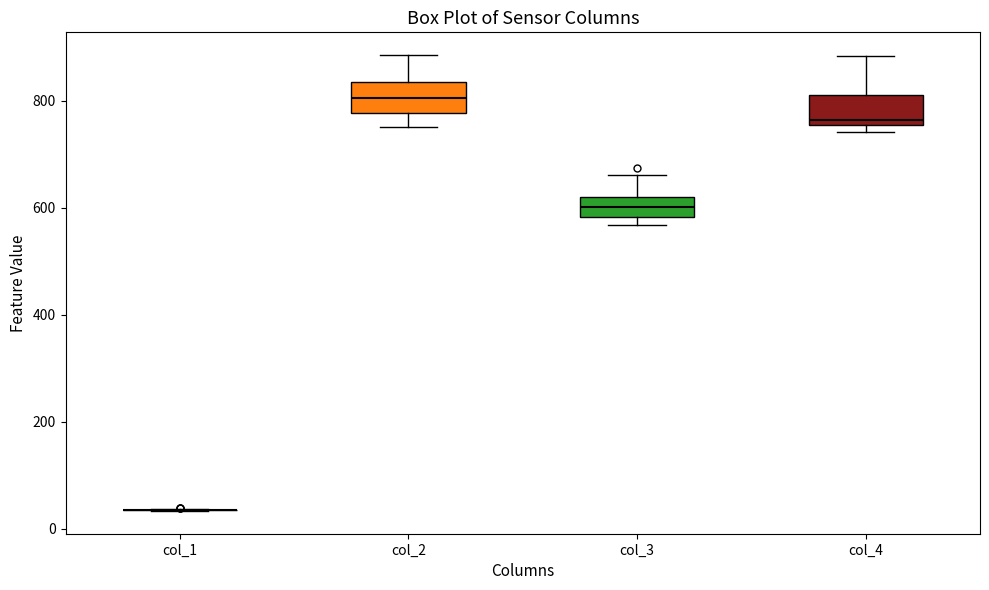

Where is the upper edge of the box for col_4 on the y-axis? The values are not printed on the chart, so give them approximately, as read against the axis.

820